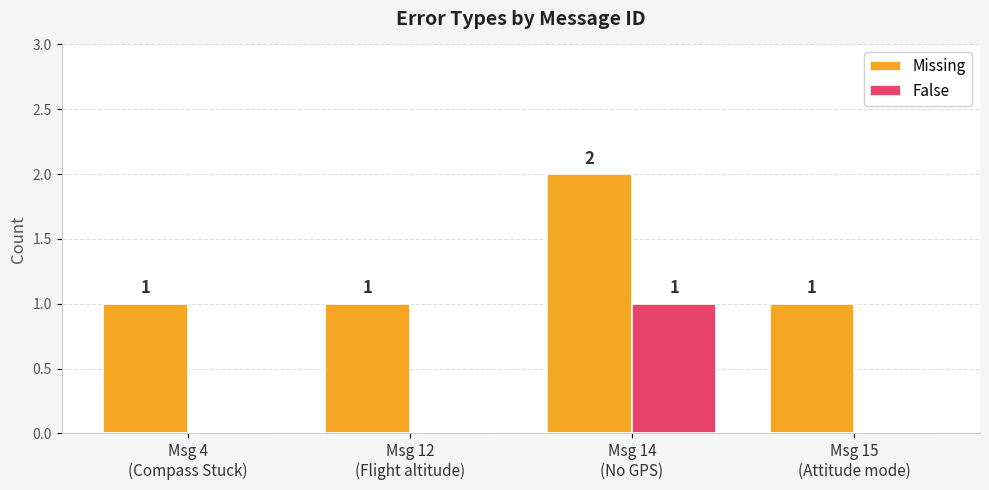

At which category is the sum across all series the highest?

Msg 14
(No GPS)